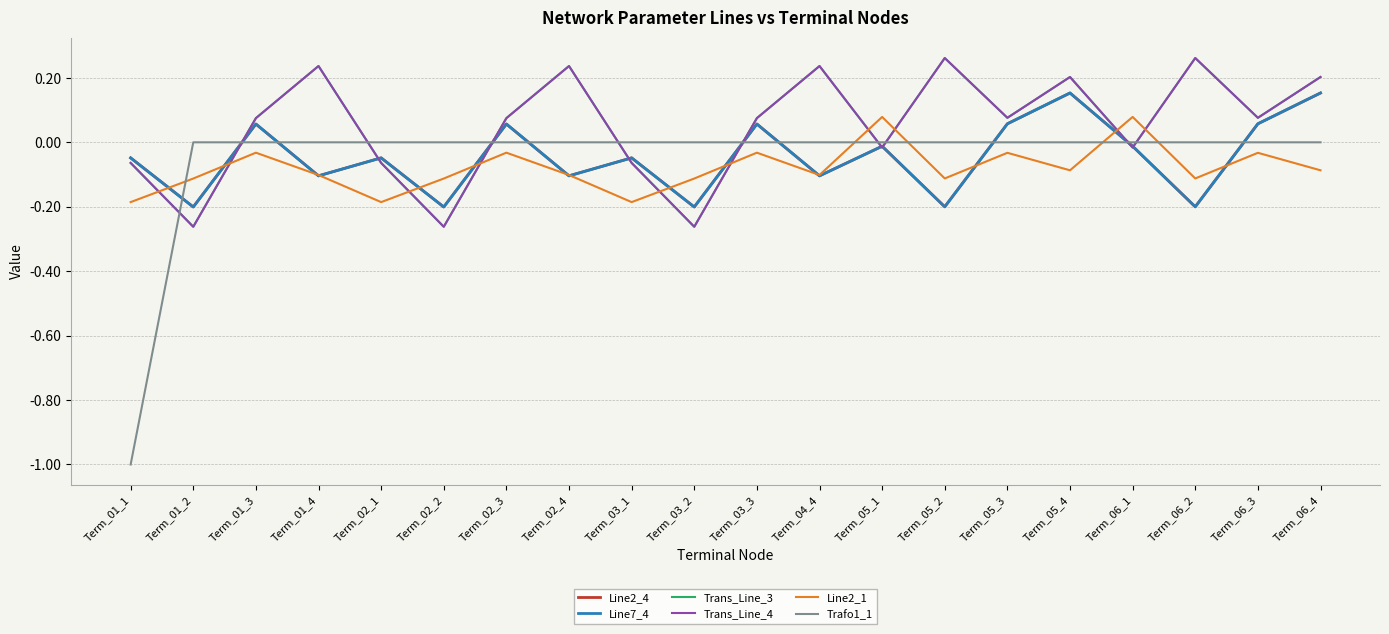

What is the difference between the highest and lowest values at Term_06_1?

0.1